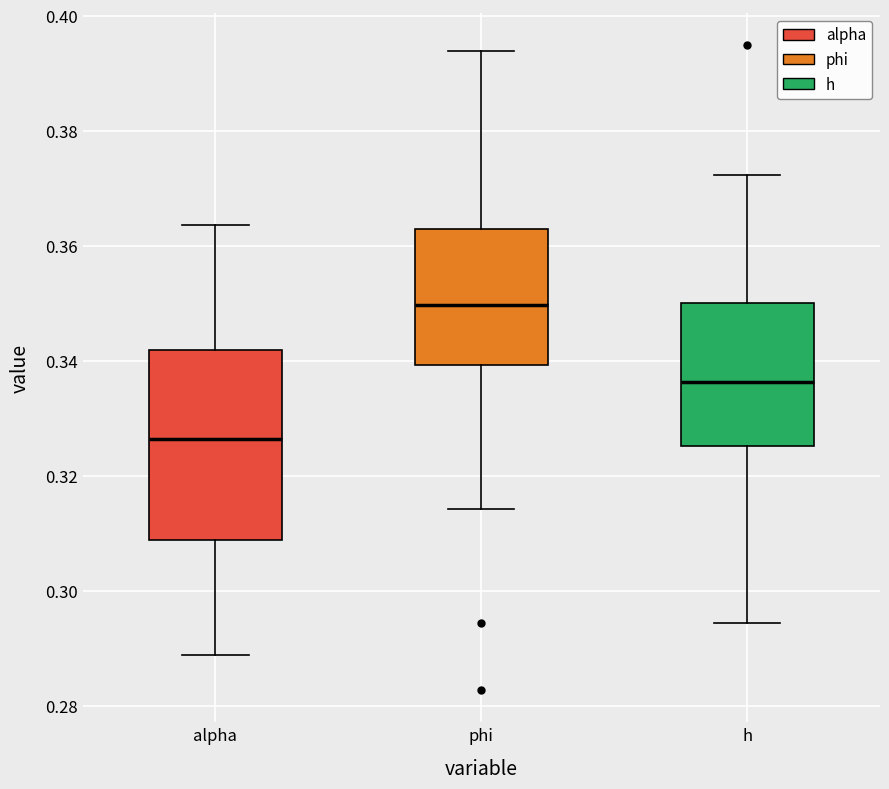

Which box's median line is the lowest?

alpha